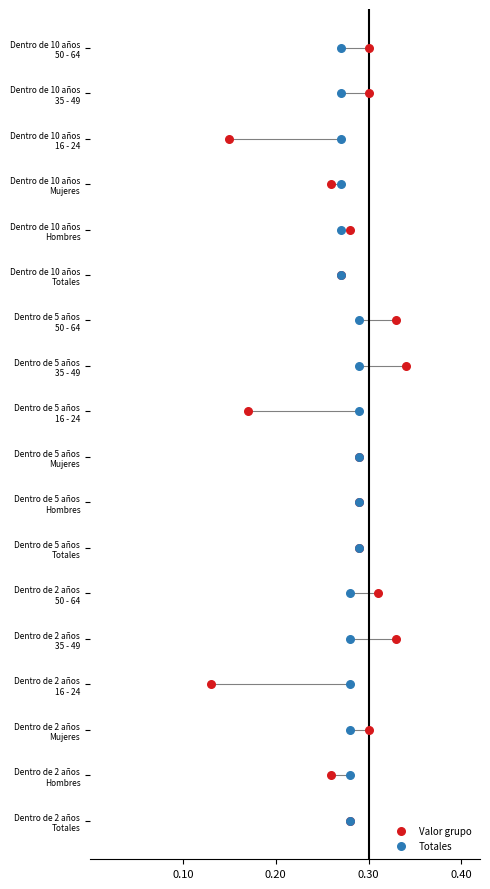

Which series reaches the maximum Y coordinate?

Valor grupo